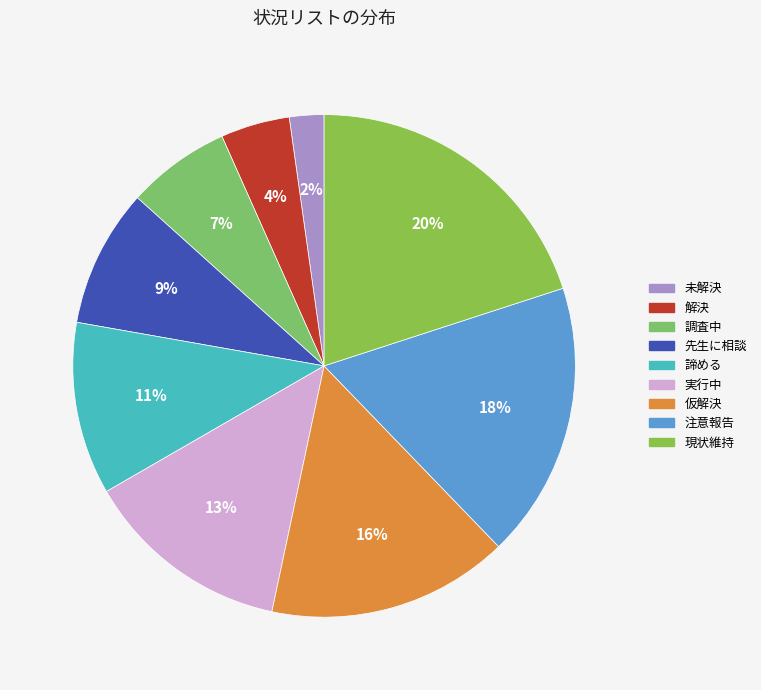

What is the smallest slice in the pie chart?

未解決